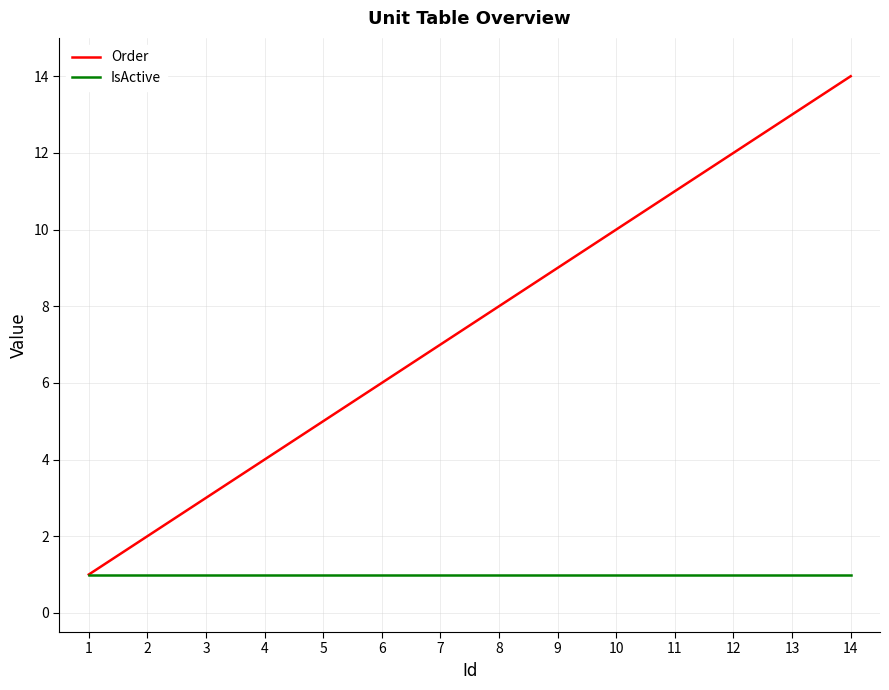

At which category is the sum across all series the highest?

14